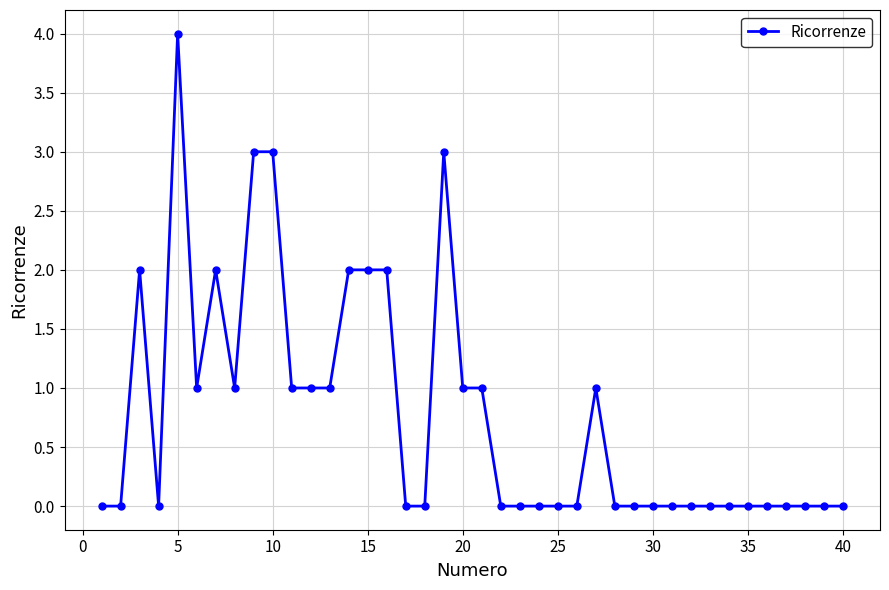

What is the difference between the maximum and minimum values?

4